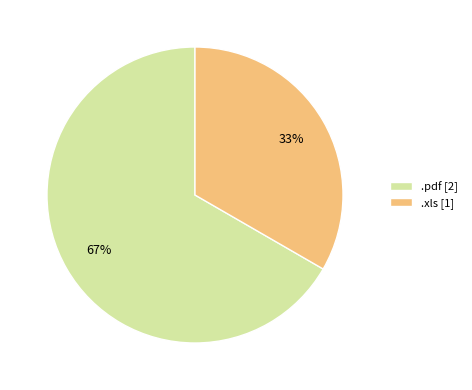

Is the sum of .pdf [2] and .xls [1] greater than half?

Yes